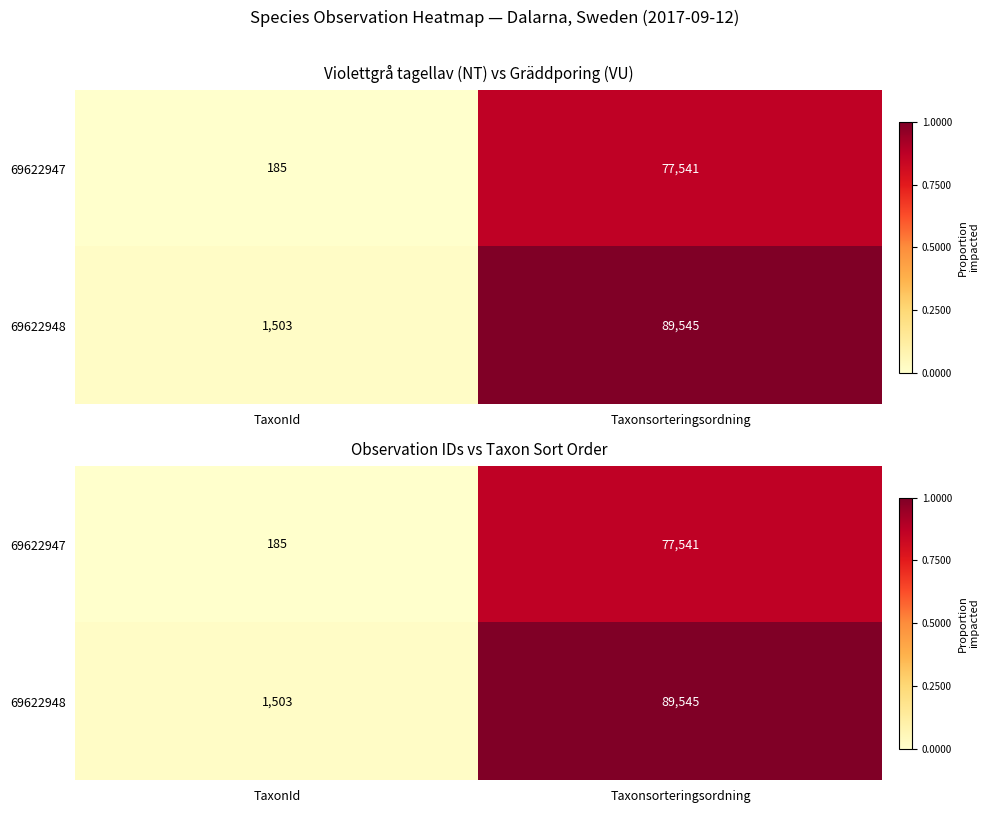

Which series has the largest total across all categories?

69622948